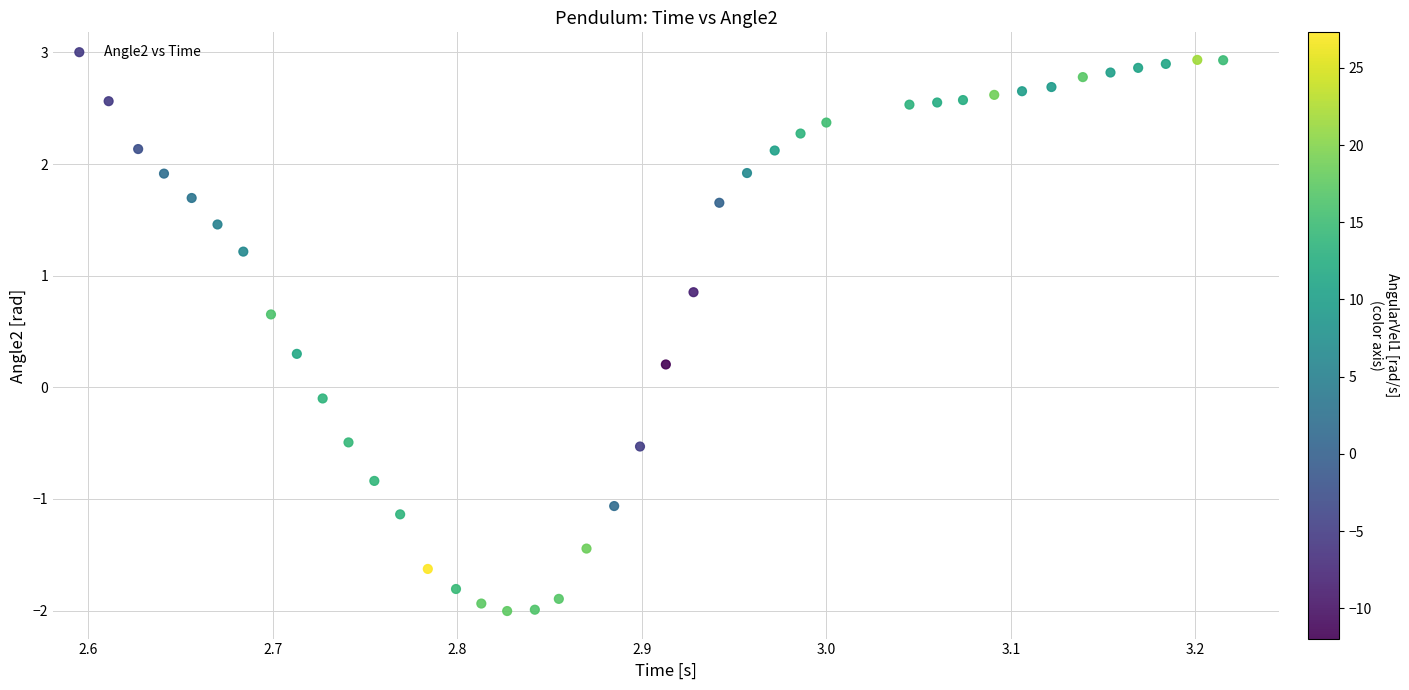

What is the range of Y values (max minus min)?

4.9